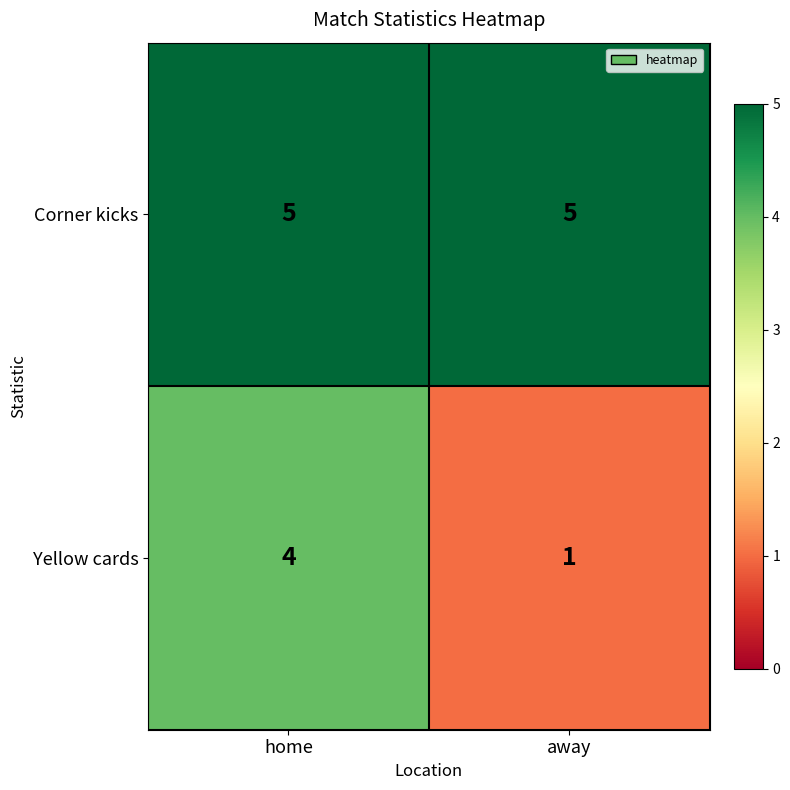

Between home and away, which series saw the biggest shift?

Yellow cards